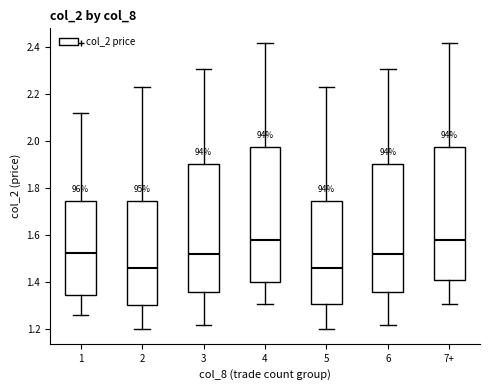

Reading left to right, transcribe this box plot: for each box, give where its median line is, the range the box spans, and where its two whiskers end, as read against the y-axis. The values are not printed on the chart, so give them approximately, as read against the axis.

1: median 1.52, box 1.34 to 1.74, whiskers 1.26 to 2.12
2: median 1.46, box 1.30 to 1.74, whiskers 1.20 to 2.24
3: median 1.52, box 1.36 to 1.90, whiskers 1.22 to 2.32
4: median 1.58, box 1.40 to 1.98, whiskers 1.32 to 2.42
5: median 1.46, box 1.30 to 1.74, whiskers 1.20 to 2.24
6: median 1.52, box 1.36 to 1.90, whiskers 1.22 to 2.32
7+: median 1.58, box 1.42 to 1.98, whiskers 1.32 to 2.42